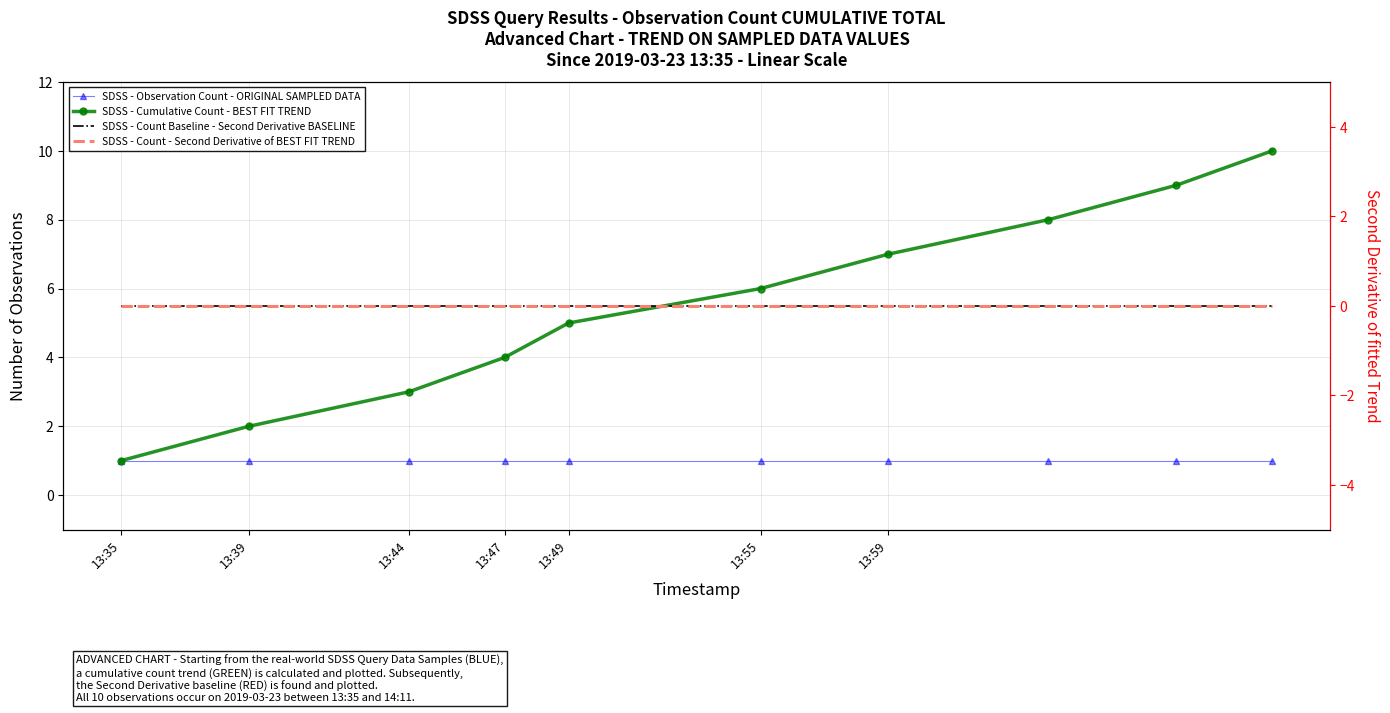

What is the difference between the maximum and second lowest values in the SDSS - Cumulative Count - BEST FIT TREND series?

8